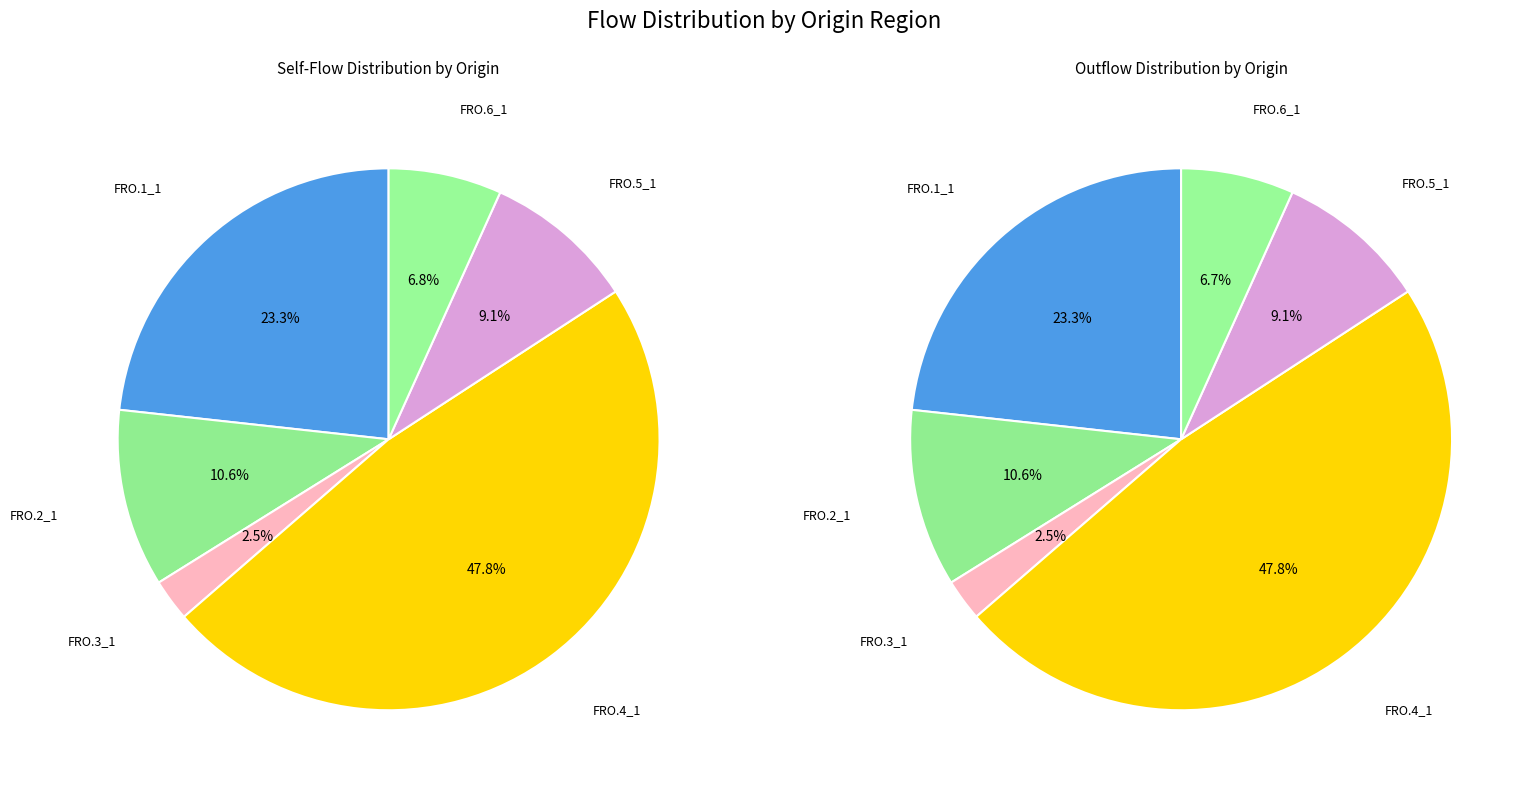

To the nearest percent, what is the average slice percentage?

17%